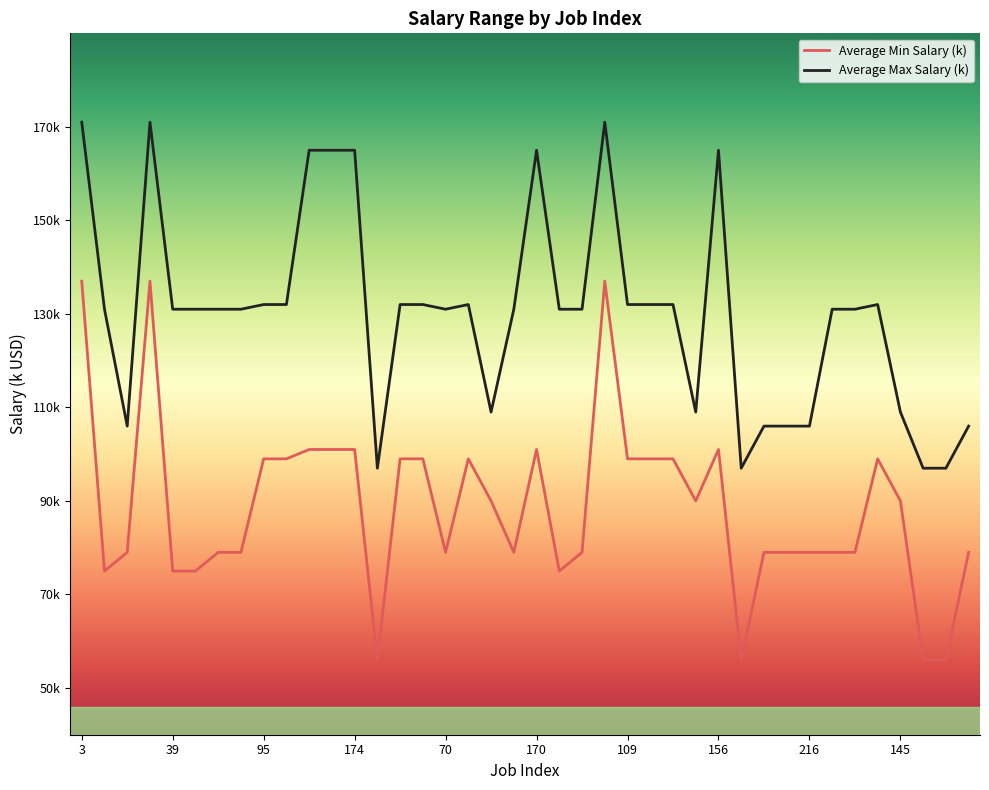

What is the maximum value for Average Max Salary (k)?

171